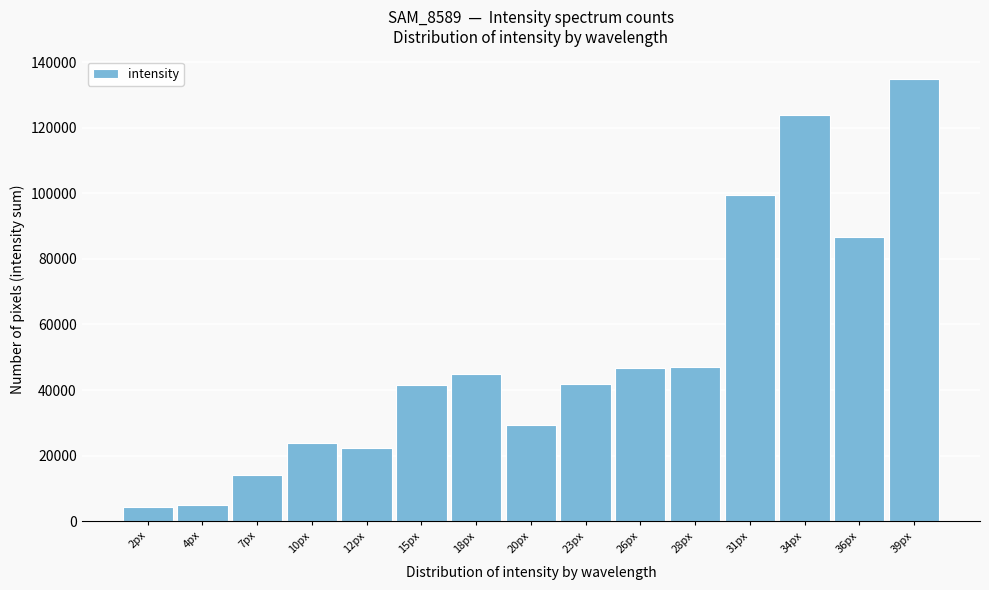

Which has a higher value, 36px or 28px?

36px